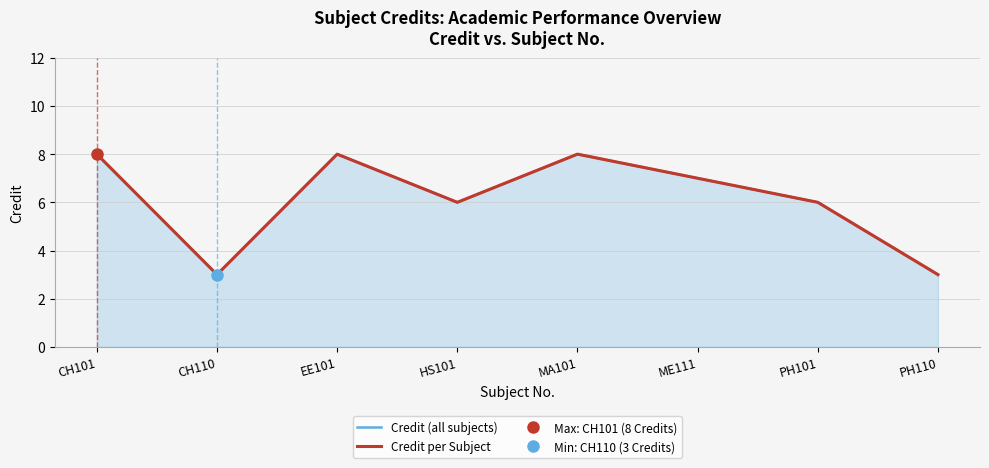

Reading right to left, extract all data points from this chart.

Credit (all subjects): PH110=3	PH101=6	ME111=7	MA101=8	HS101=6	EE101=8	CH110=3	CH101=8
Credit per Subject: PH110=3	PH101=6	ME111=7	MA101=8	HS101=6	EE101=8	CH110=3	CH101=8